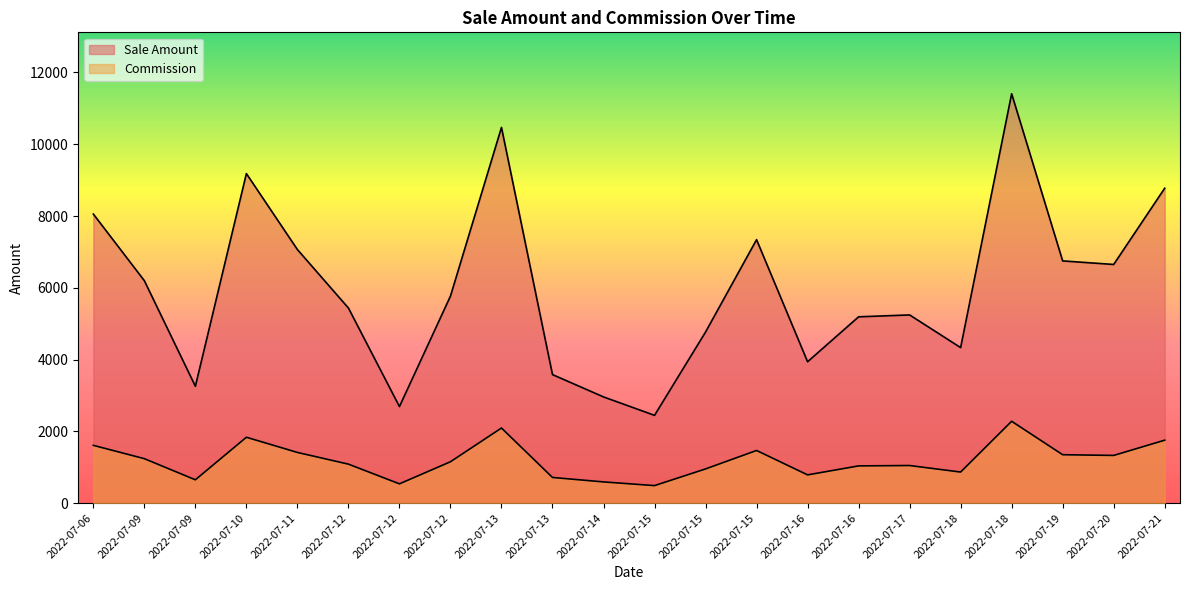

Is it true that Commission equals 2941.2 at 2022-07-21?

False